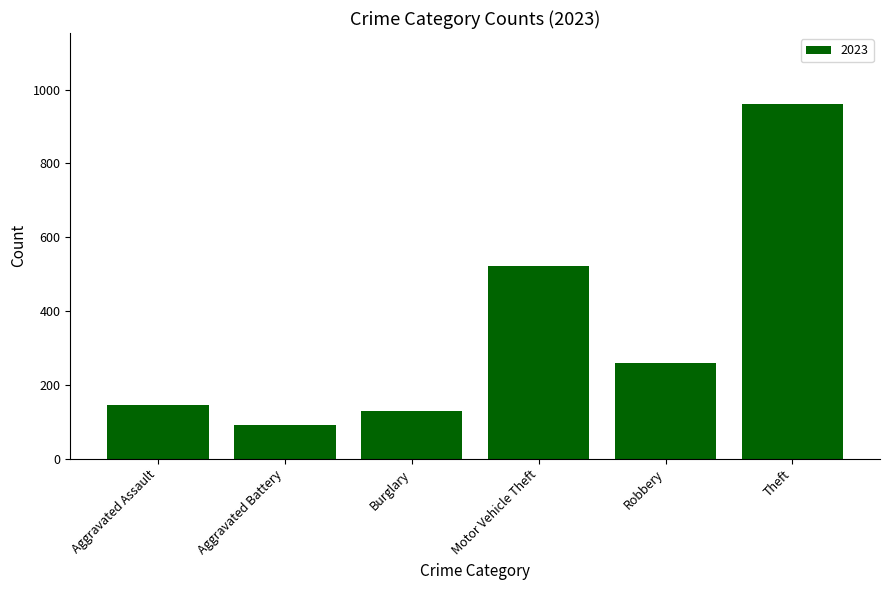

How many bars are there in total?

6